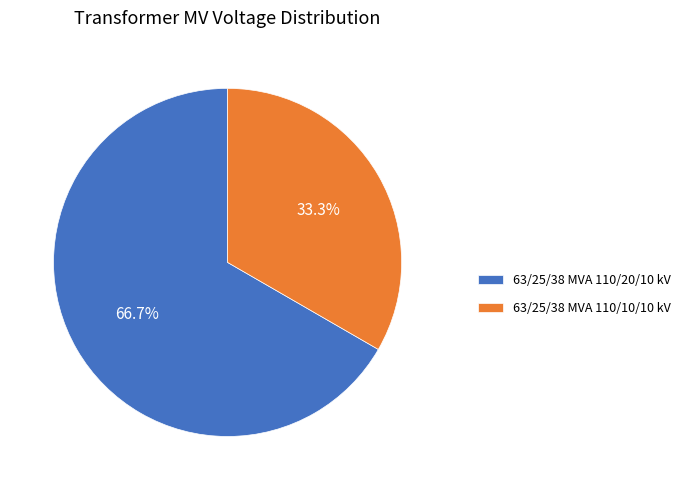

To the nearest percent, what is the combined percentage of 63/25/38 MVA 110/20/10 kV and 63/25/38 MVA 110/10/10 kV?

100%